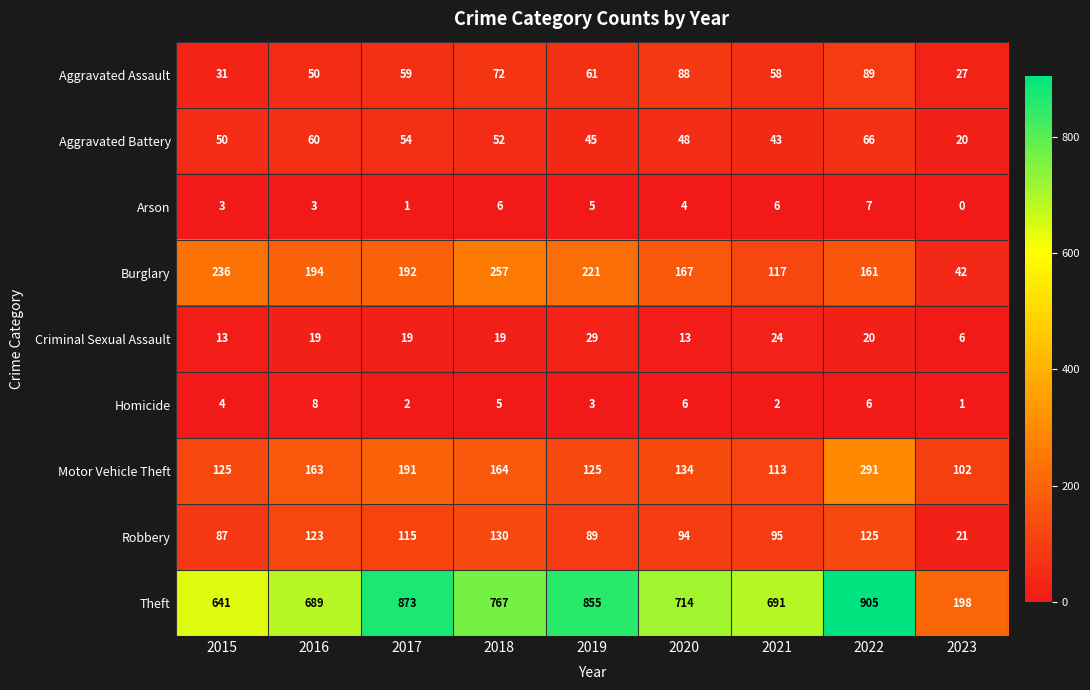

What is the approximate value of Arson at 2019?

5